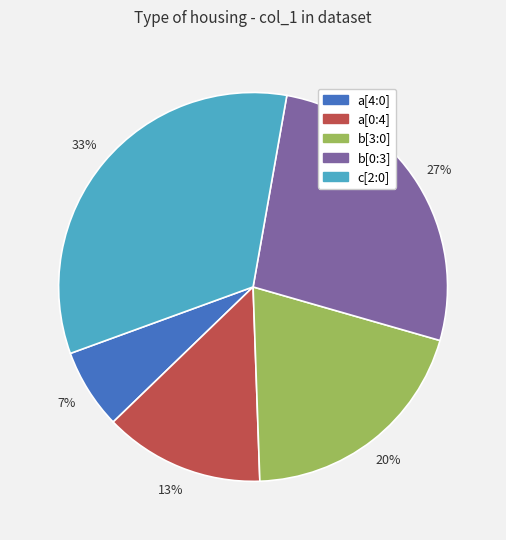

Which category has the biggest portion of the pie?

c[2:0]